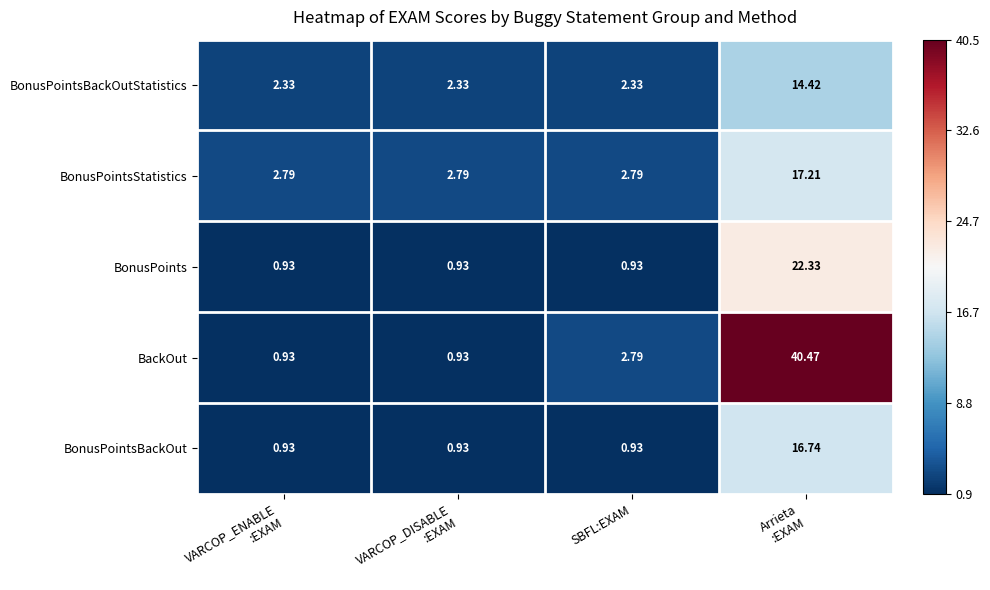

Which series has the largest total across all categories?

BackOut